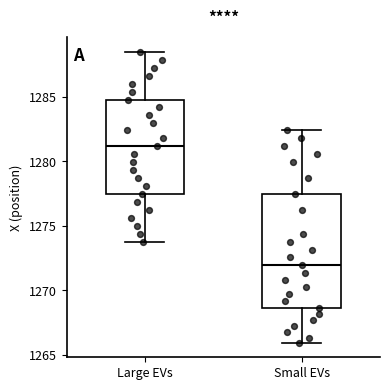

Which box is the tallest, from its lower edge to its upper edge?

Small EVs